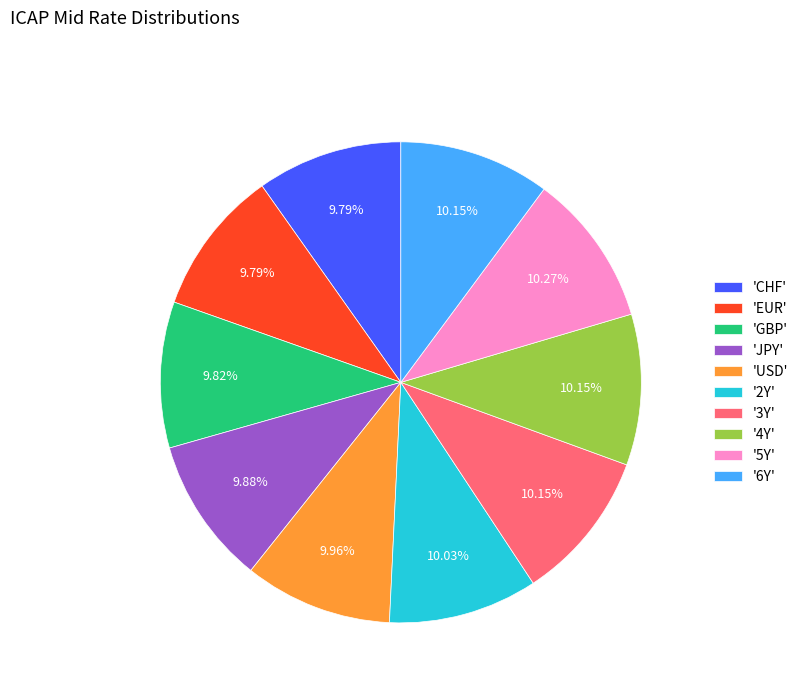

Combined, do '3Y' and 'USD' account for over 50%?

No